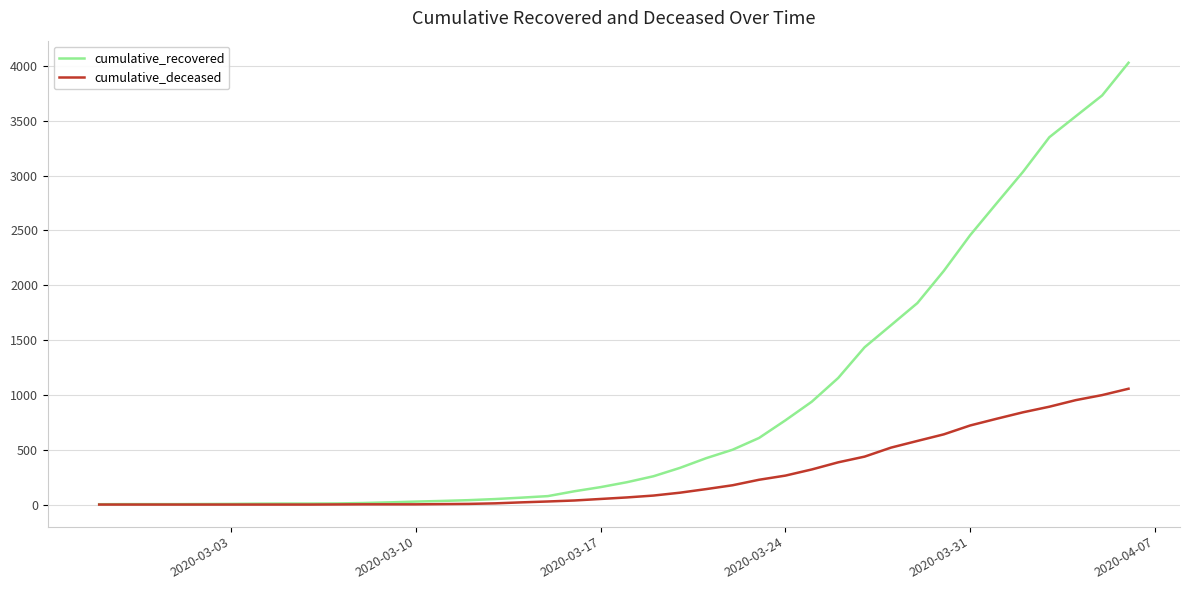

List the series in order of their peak value, highest first.

cumulative_recovered, cumulative_deceased